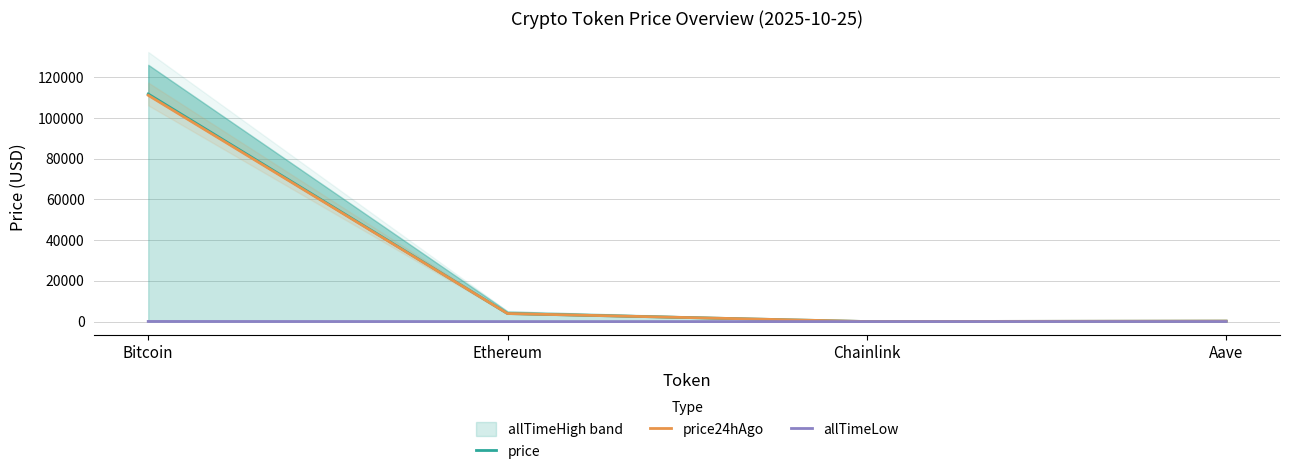

Reading right to left, what are all the values shown in this chart?

price: 227.1	18.0	3950.8	111748.0
price24hAgo: 231.1	17.8	3953.8	111119.0
allTimeLow: 26.0	0.1	0.4	67.8